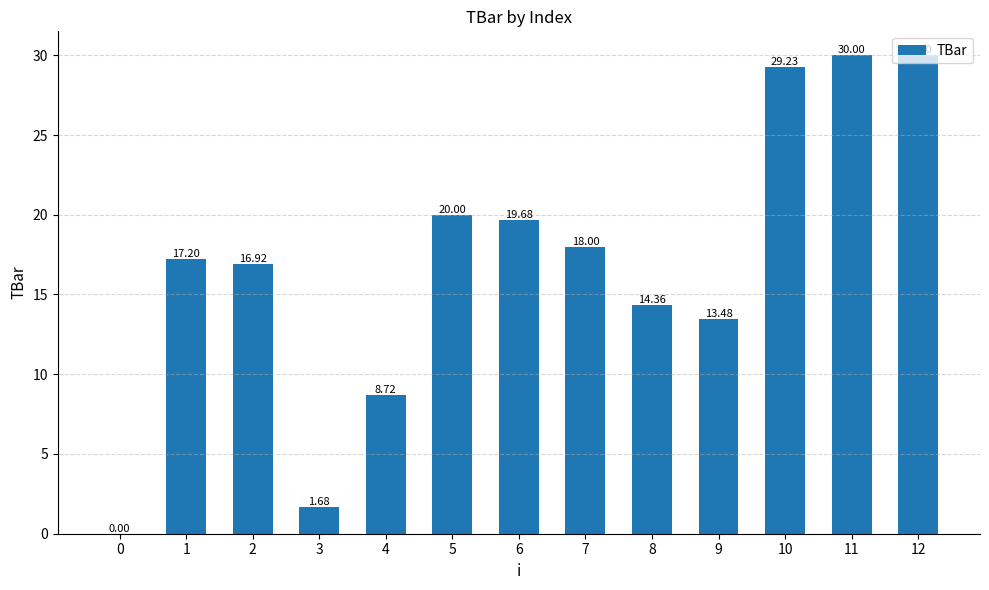

What is the sum of the values at 5 and 11?

50.0